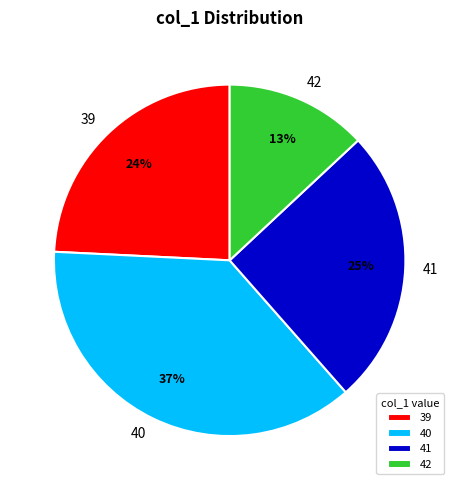

Does 39 represent more than half of the total?

No